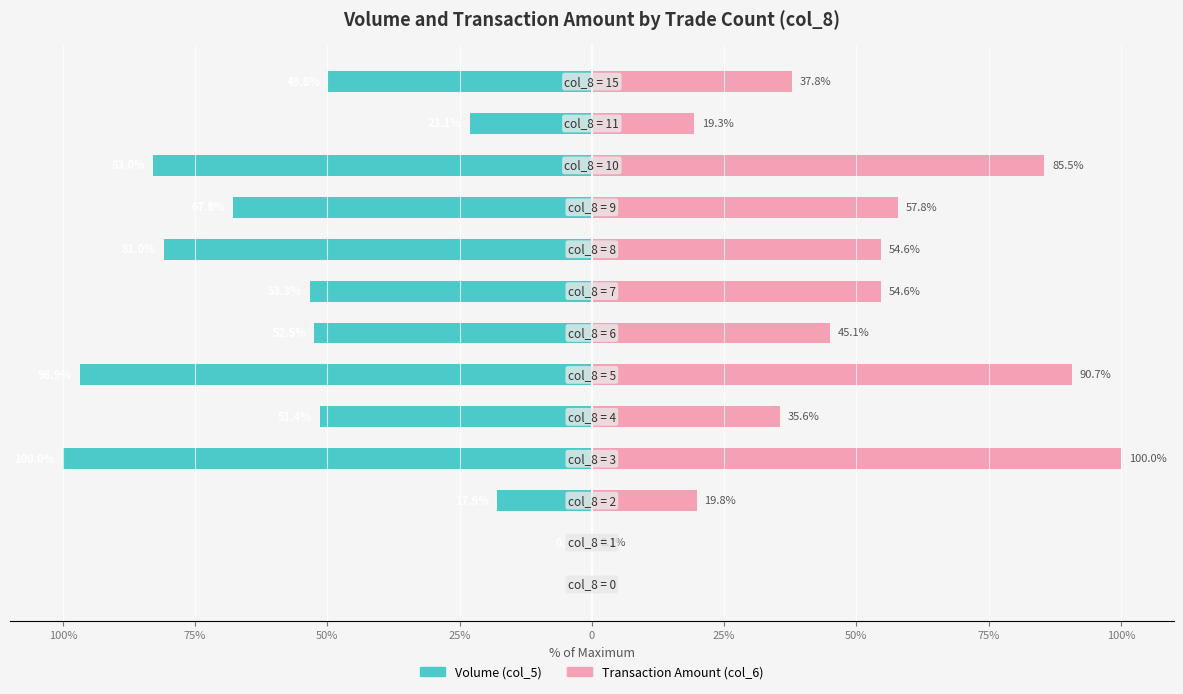

True or false: Volume (col_5) has a value of -53.3 at 75%.

True